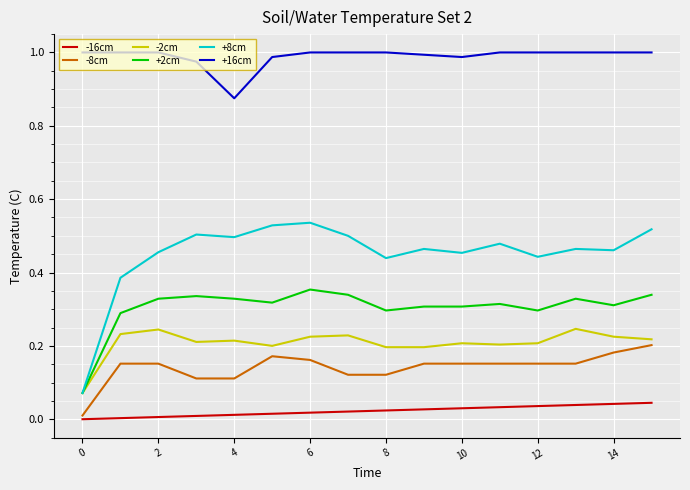

Which series has the largest total across all categories?

+16cm